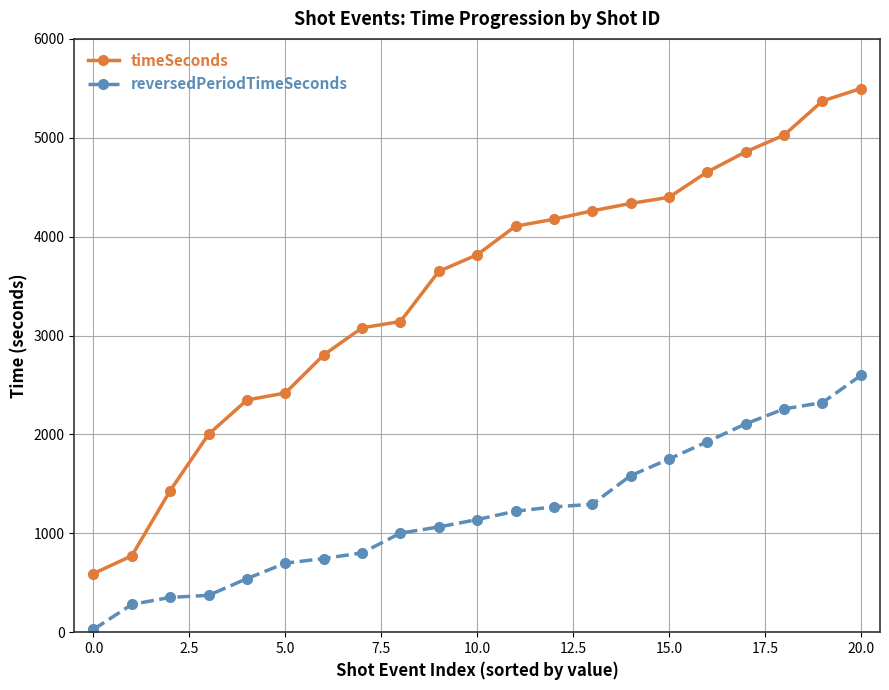

Rank the series by their average value, from highest to lowest.

timeSeconds, reversedPeriodTimeSeconds